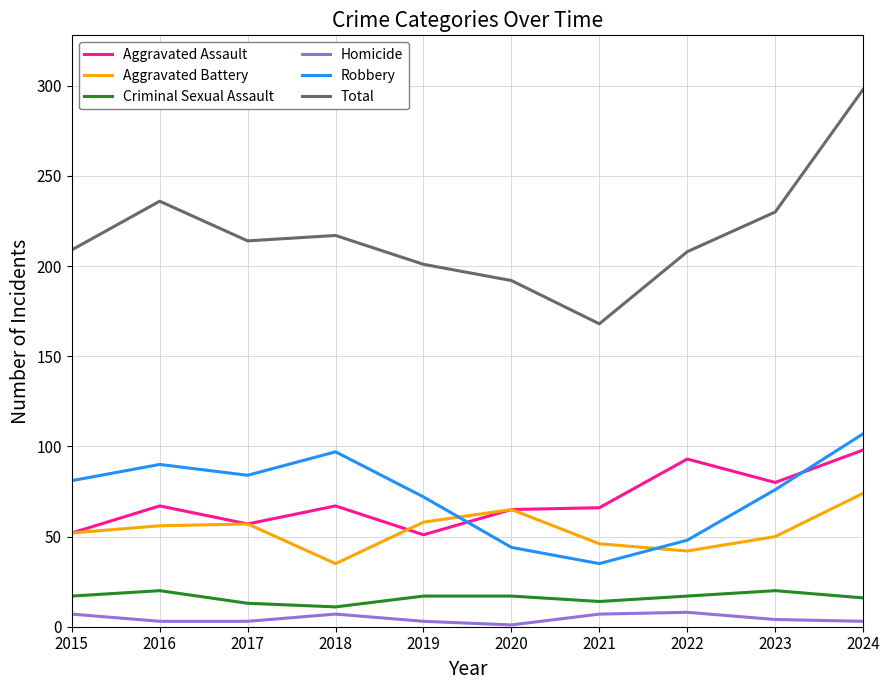

Is this an area chart (filled region under the line)?

No